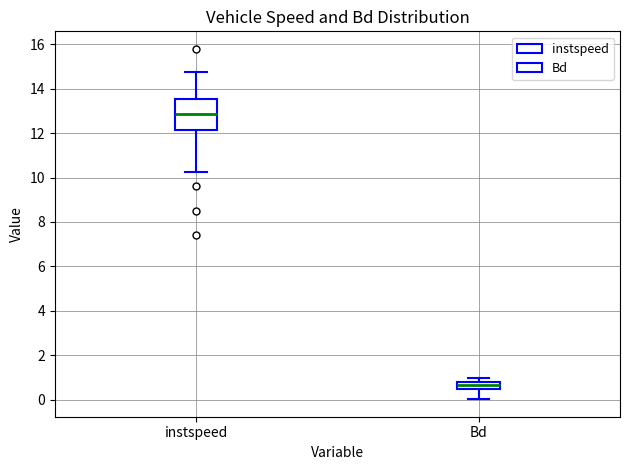

Comparing the boxes themselves (not the whiskers), which one is the tallest?

instspeed